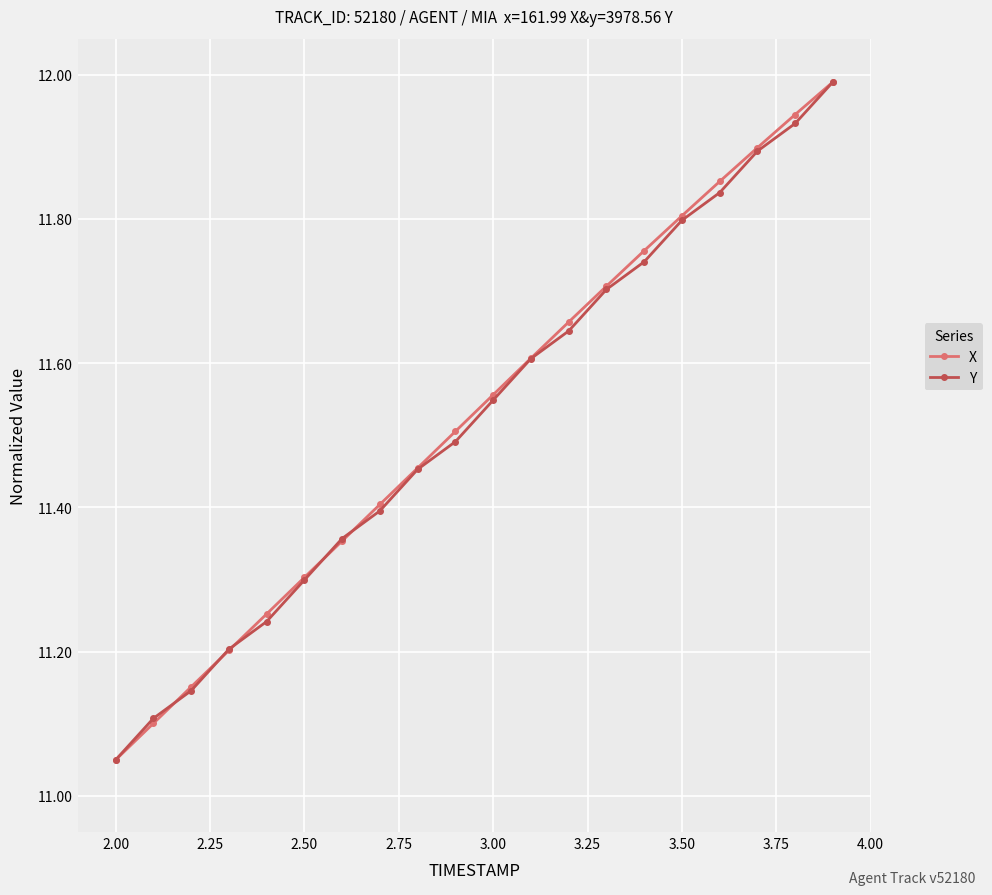

What is the greatest value displayed?

12.0